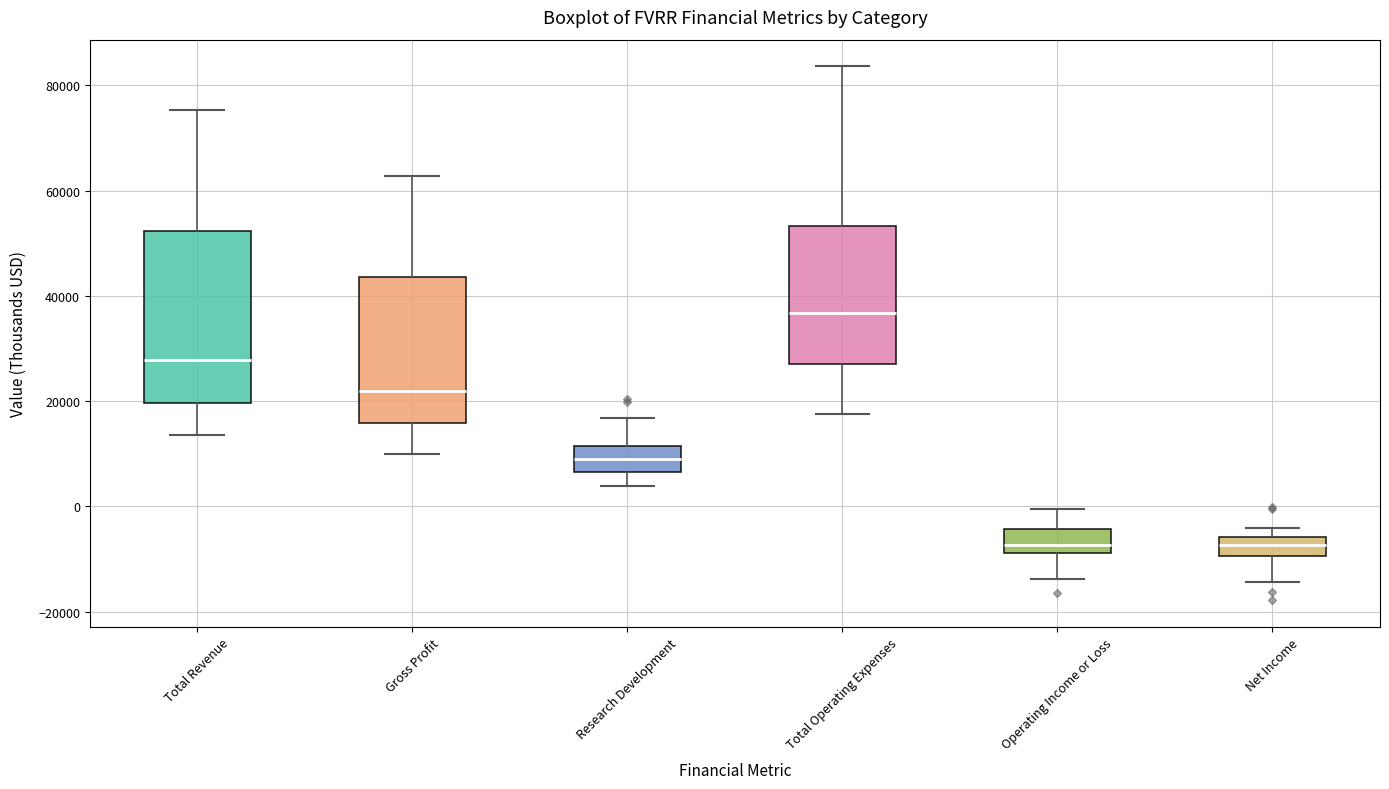

Comparing the boxes themselves (not the whiskers), which one is the tallest?

Total Revenue